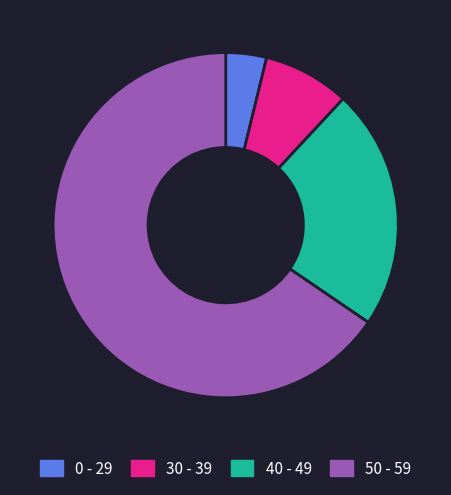

The 0 - 29 slice represents 16% of the pie. True or false?

False